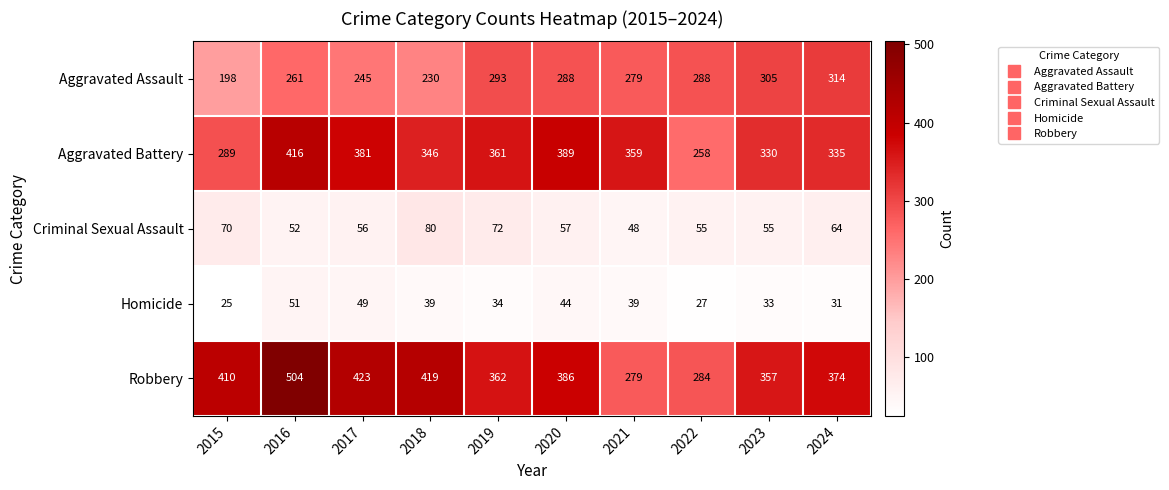

Where does the Aggravated Battery series first go above 359?

2016